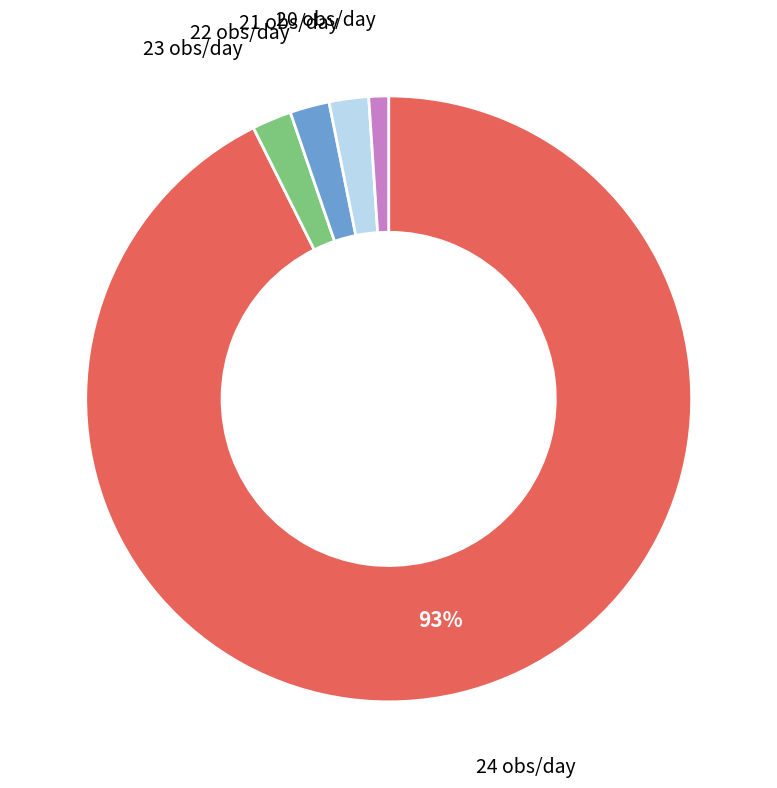

What is the smallest slice in the pie chart?

20 obs/day